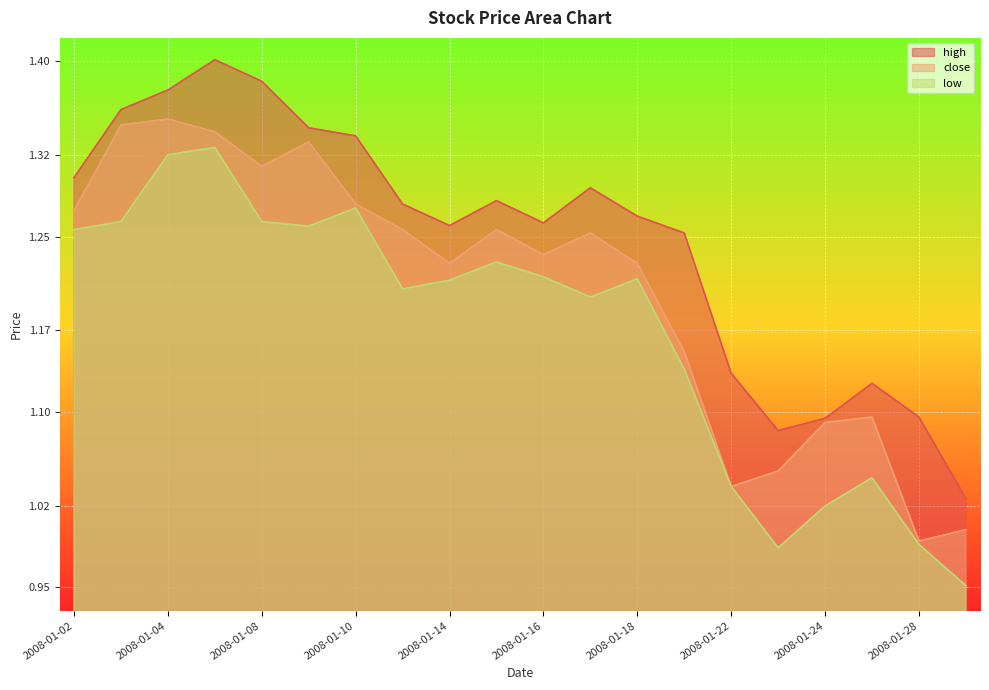

Between 2008-01-24 and 2008-01-29, which is larger?

2008-01-24